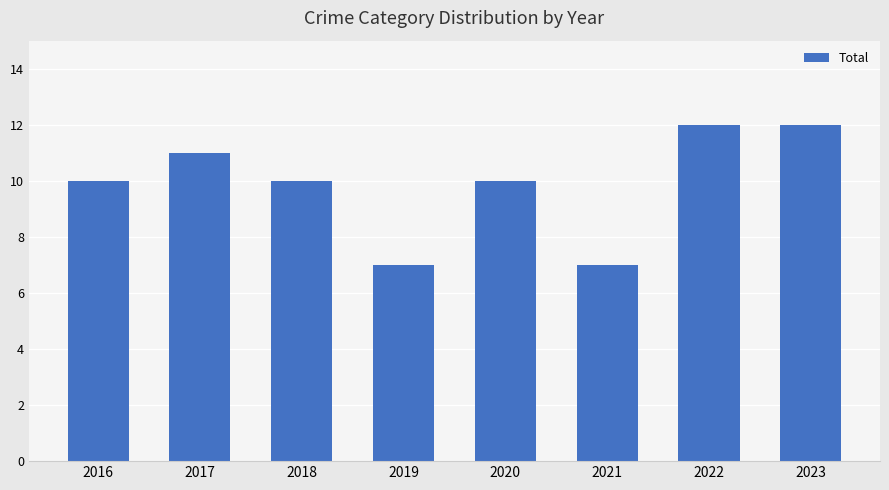

What is the difference between the values at 2023 and 2021?

5